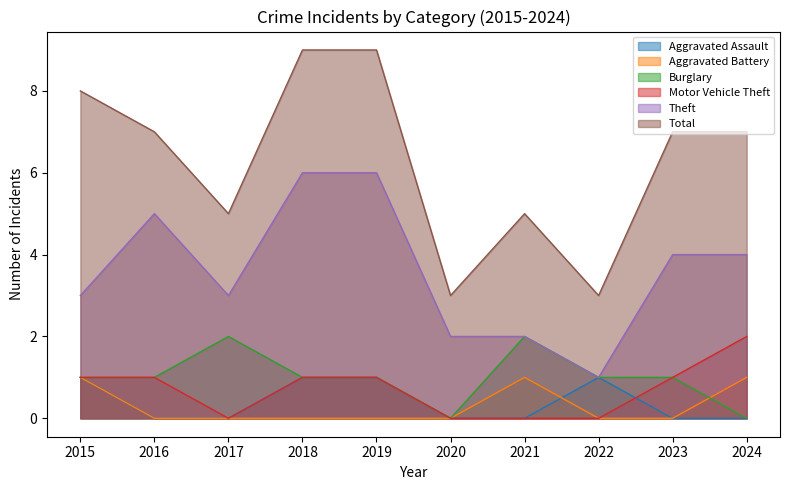

How many values in the Total series exceed 7?

3